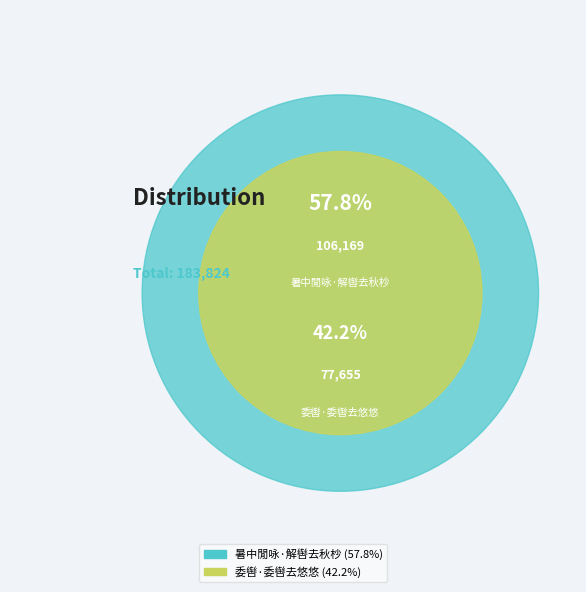

Is there any slice that represents more than half of the pie?

Yes